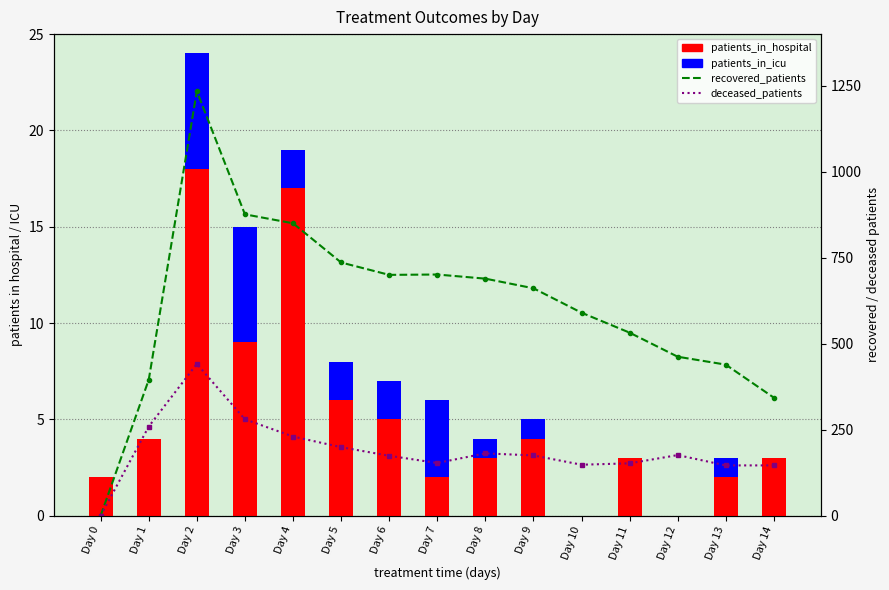

What is the average value of the recovered_patients series?

614